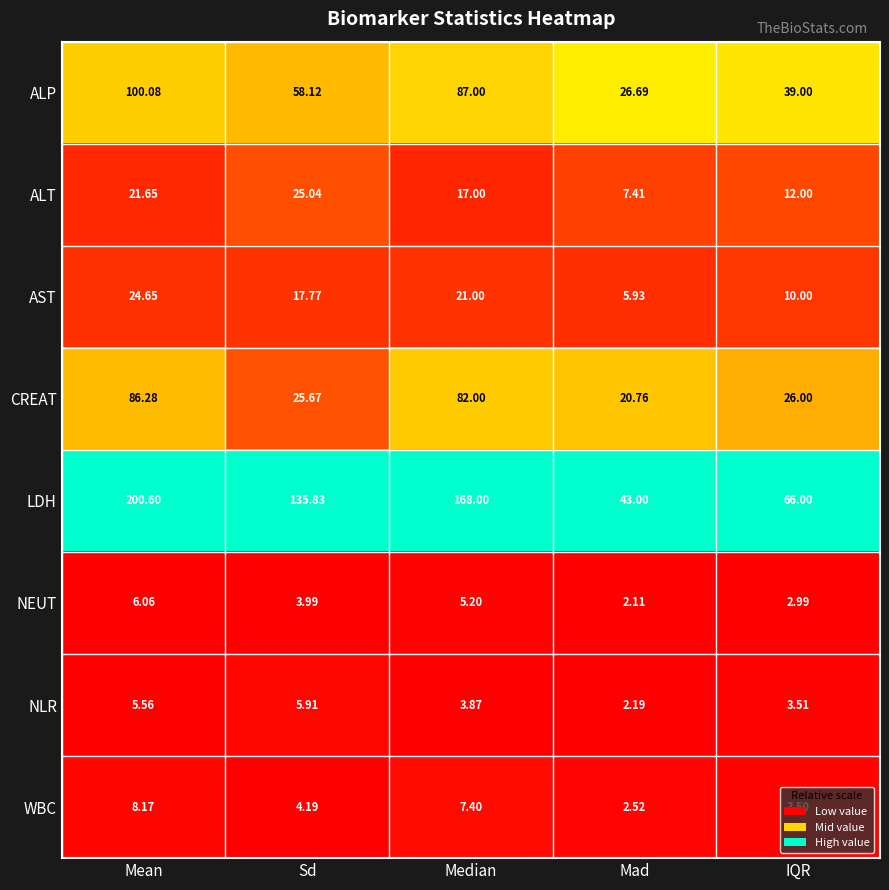

Which series has the largest total across all categories?

LDH